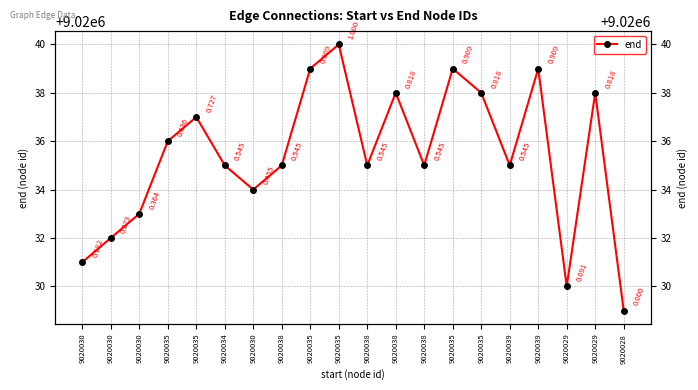

How many interior local valleys (lower than both neighbors) does the data have?

5